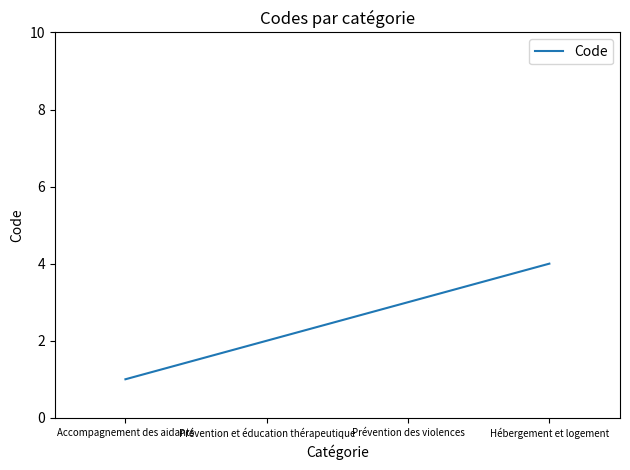

Where is the data nearest to the value 2?

Prévention et éducation thérapeutique